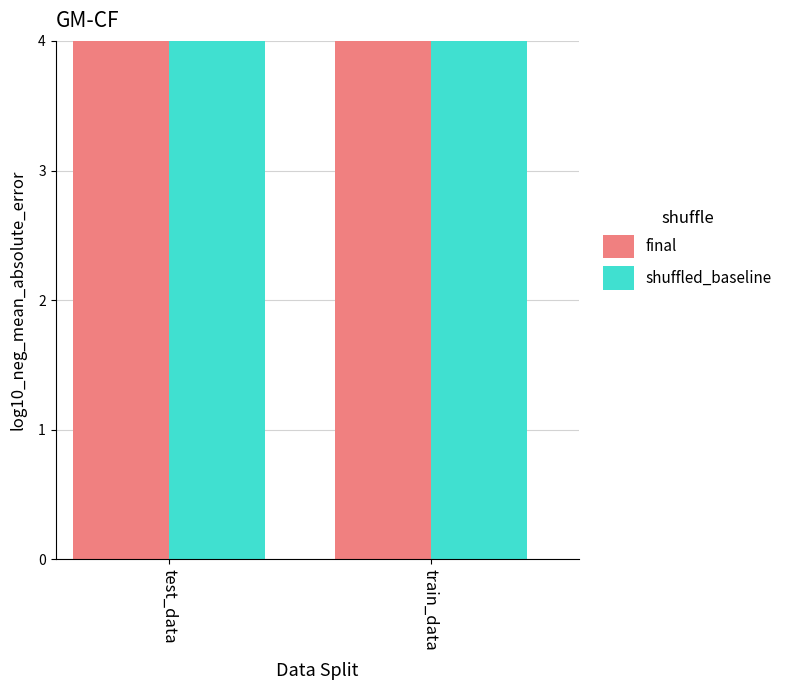

What are all the series names shown in the legend?

final, shuffled_baseline